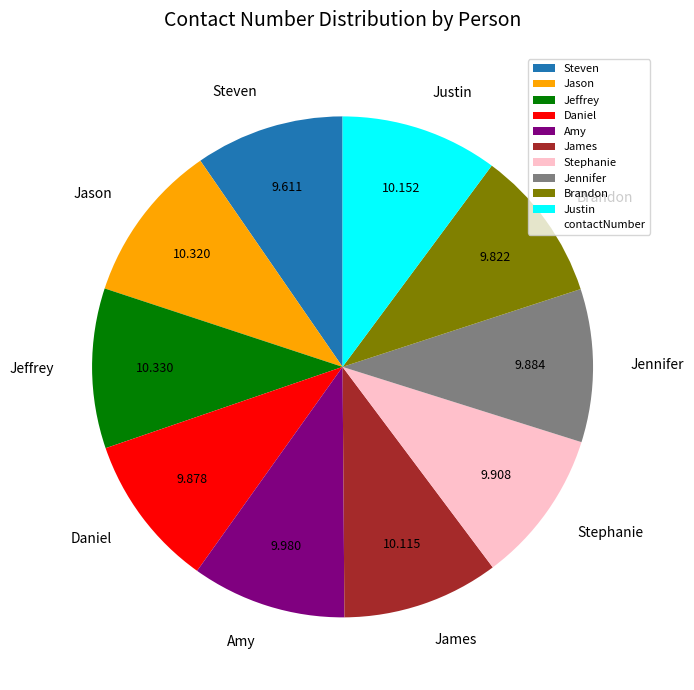

Which has a higher value, Jeffrey or Brandon?

Jeffrey